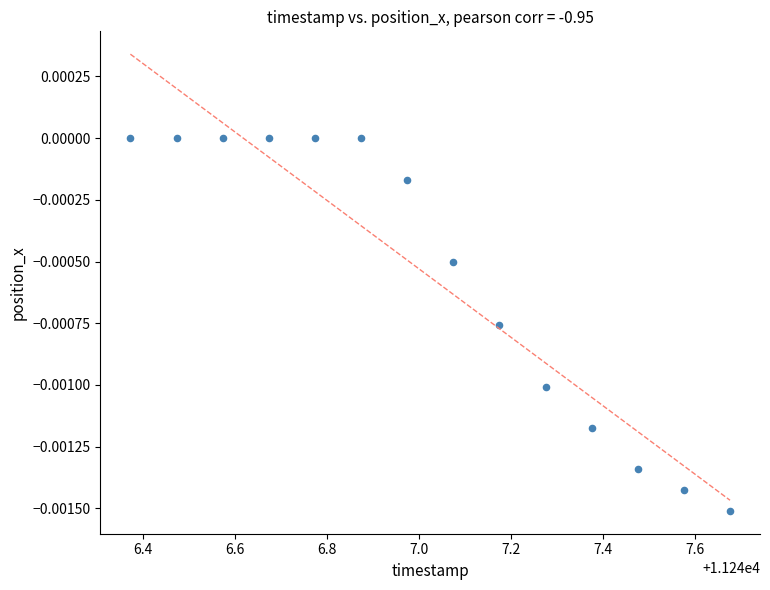

What is the range of X values (max minus min)?

1.3